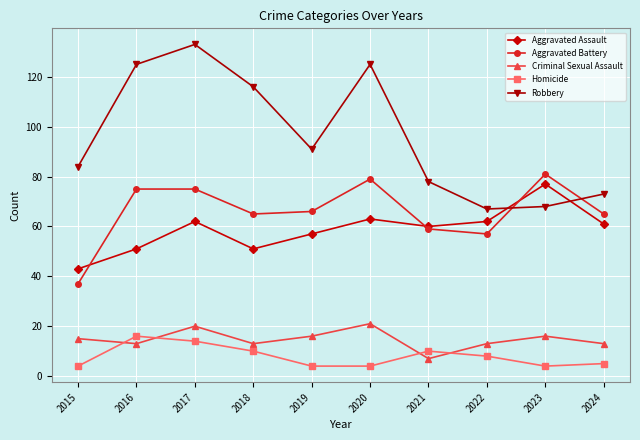

At which label does Robbery first exceed 91?

2016